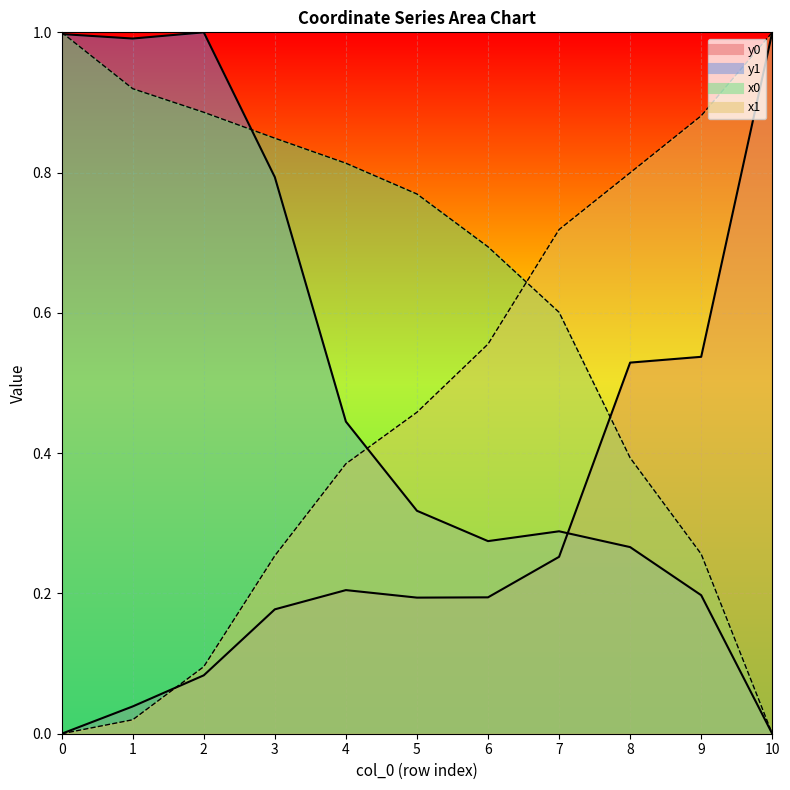

In y0, how many points are higher than both neighbors (excluding endpoints)?

1